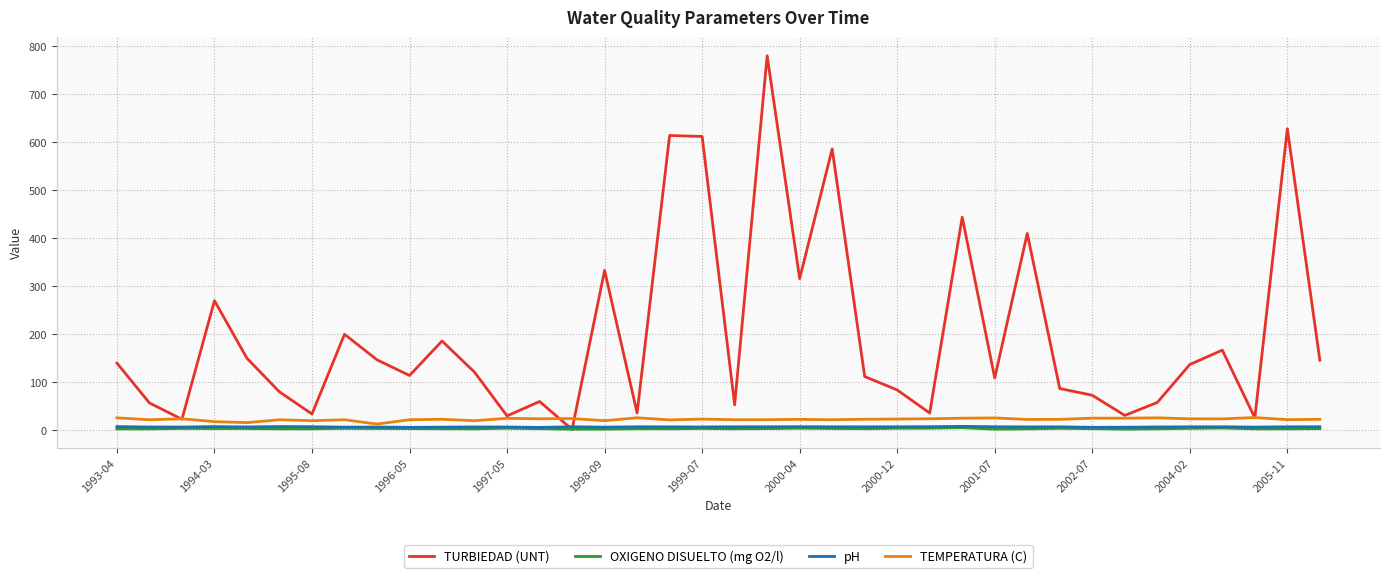

How many times do TURBIEDAD (UNT) and pH cross each other?

2